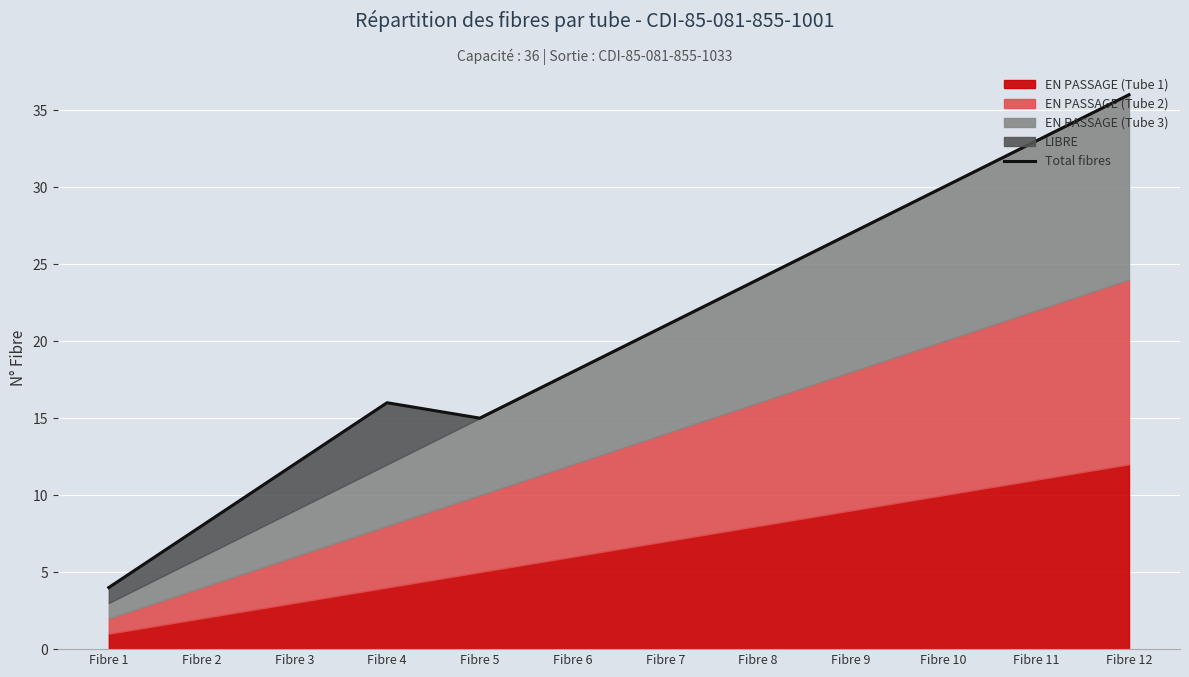

At which label does the data first exceed 21?

Fibre 8